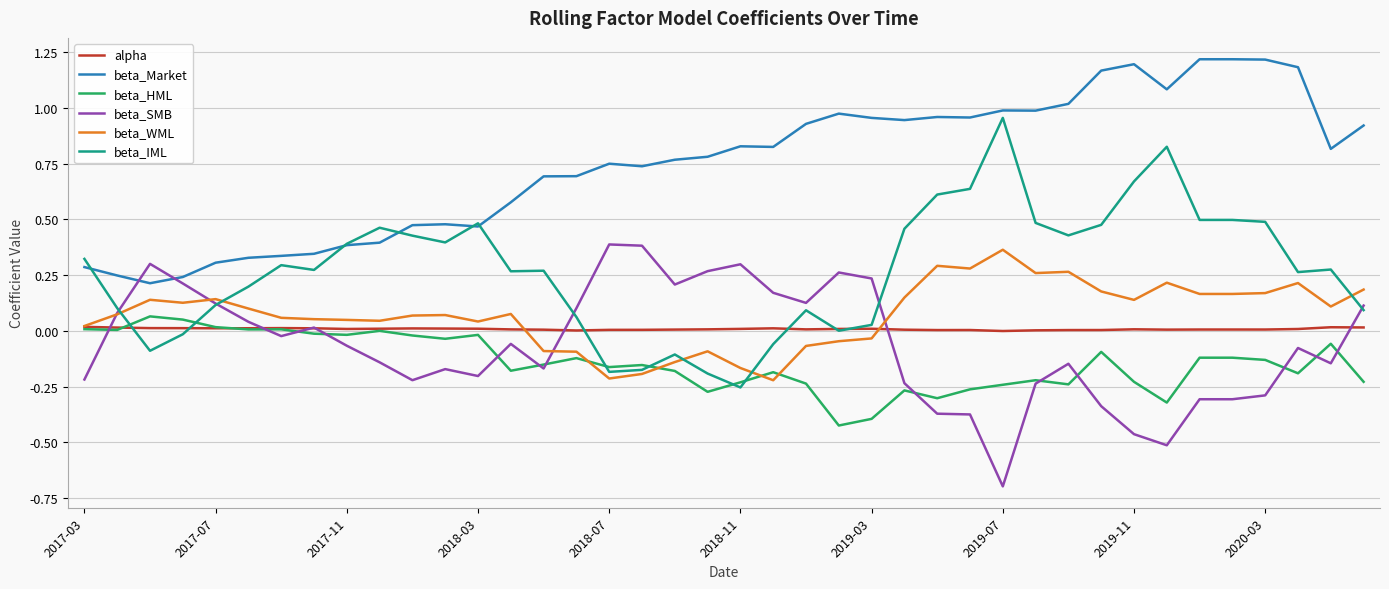

What is the smallest value displayed?

-0.7